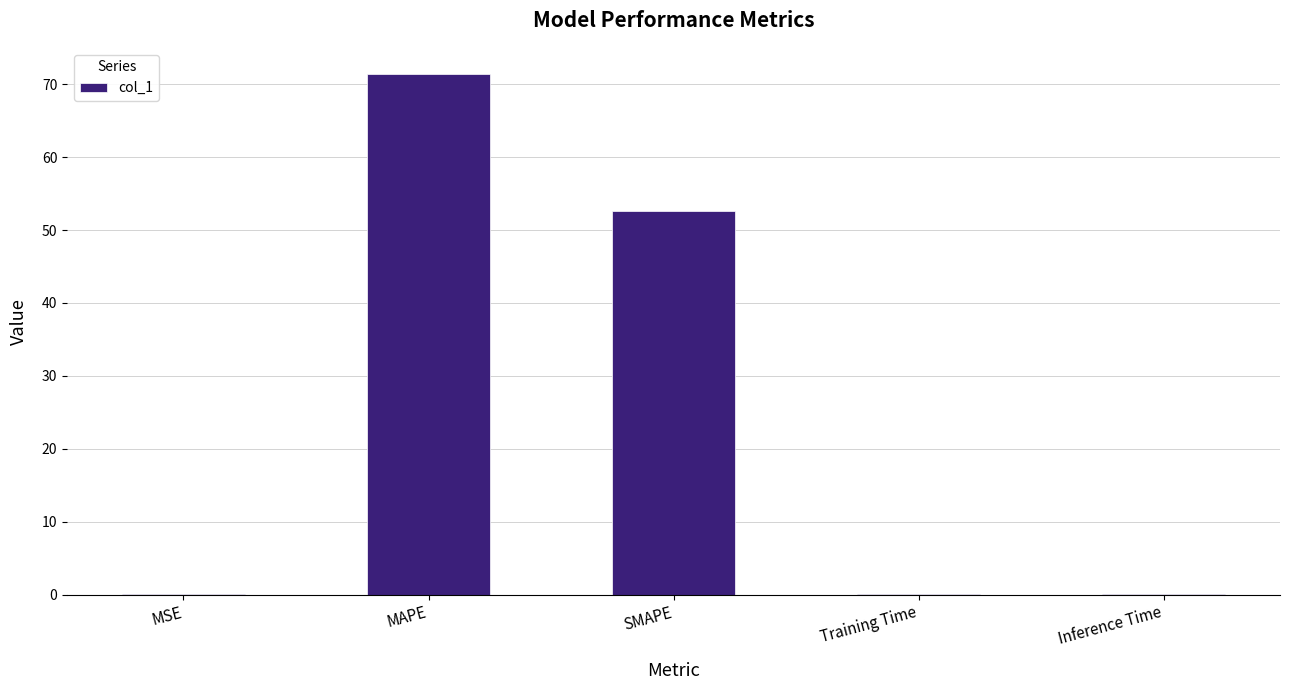

Count the number of categories in the chart.

5